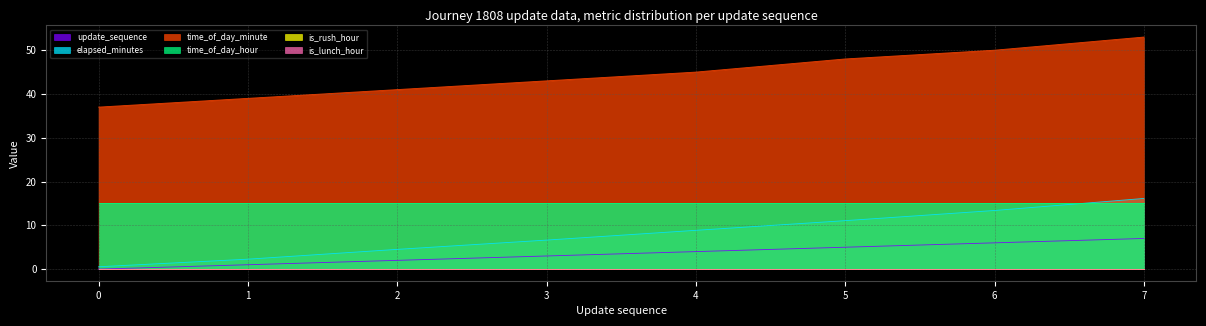

What is the spread (max minus min) of values at 6?

44.0